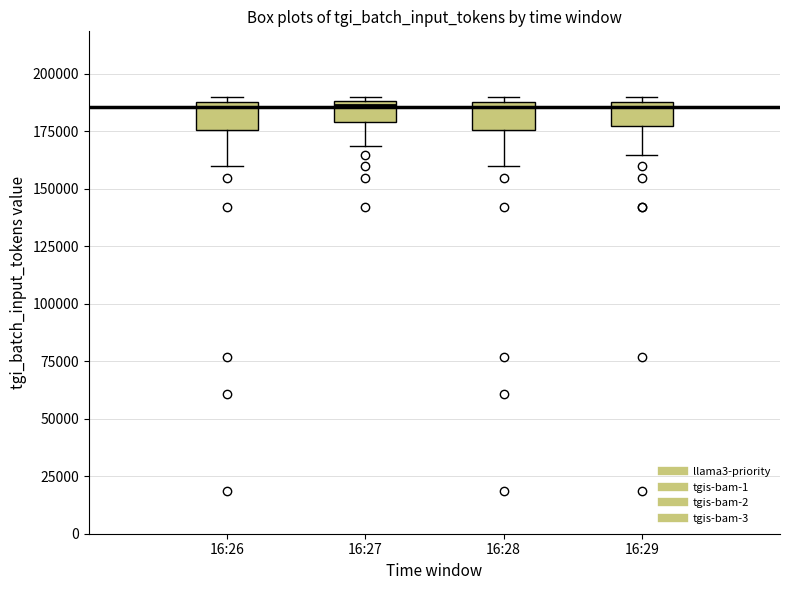

Reading left to right, read every box against the y-axis: the position of its median line, the range the box covers, and the ends of its whiskers. The values are not printed on the chart, so give them approximately, as read against the axis.

16:26: median 185000, box 175000 to 190000, whiskers 160000 to 190000 (just above the box's upper edge)
16:27: median 185000, box 180000 to 190000, whiskers 170000 to 190000 (just above the box's upper edge)
16:28: median 185000, box 175000 to 190000, whiskers 160000 to 190000 (just above the box's upper edge)
16:29: median 185000, box 175000 to 190000, whiskers 165000 to 190000 (just above the box's upper edge)